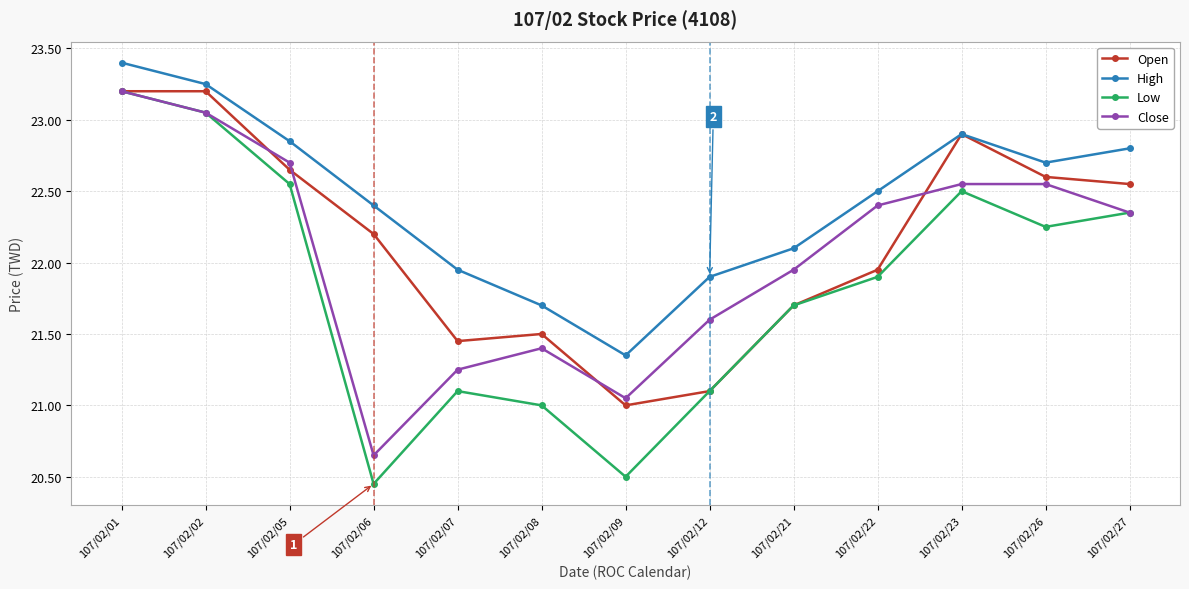

Which series has the widest spread of values?

Low